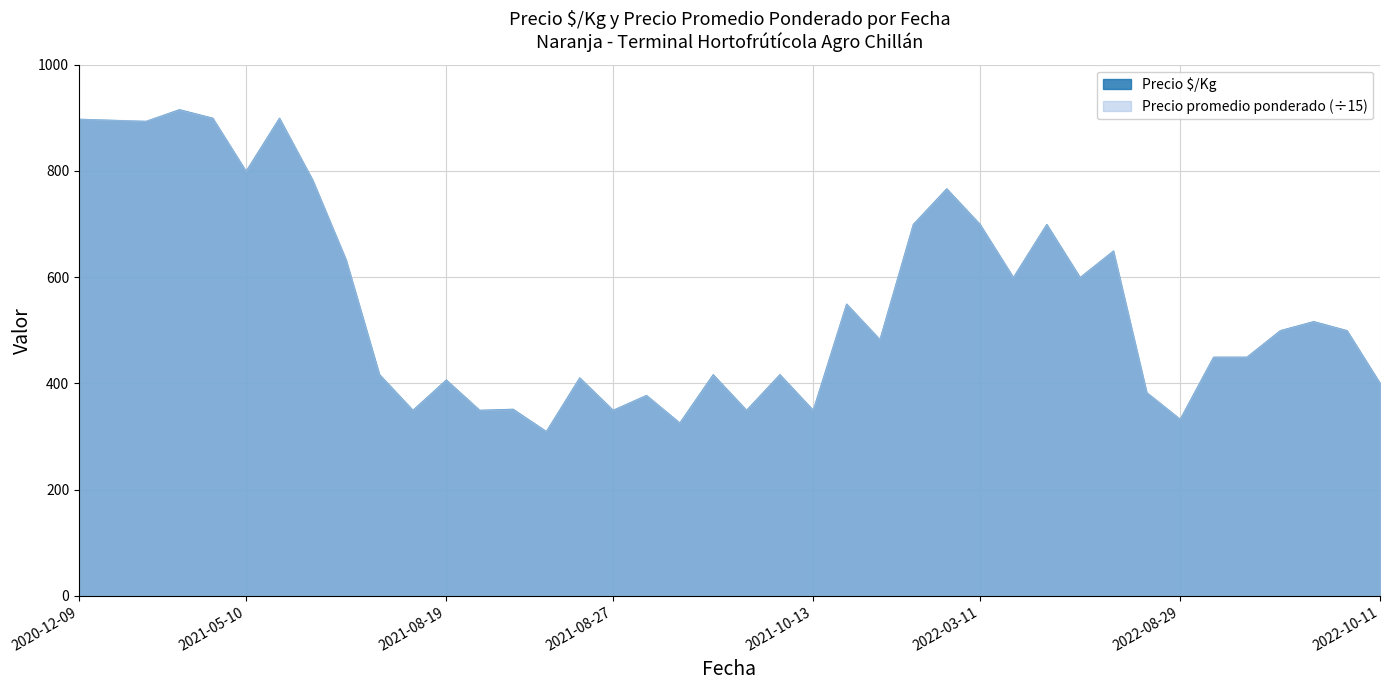

What is the spread (max minus min) of values at 2021-08-27?

0.0